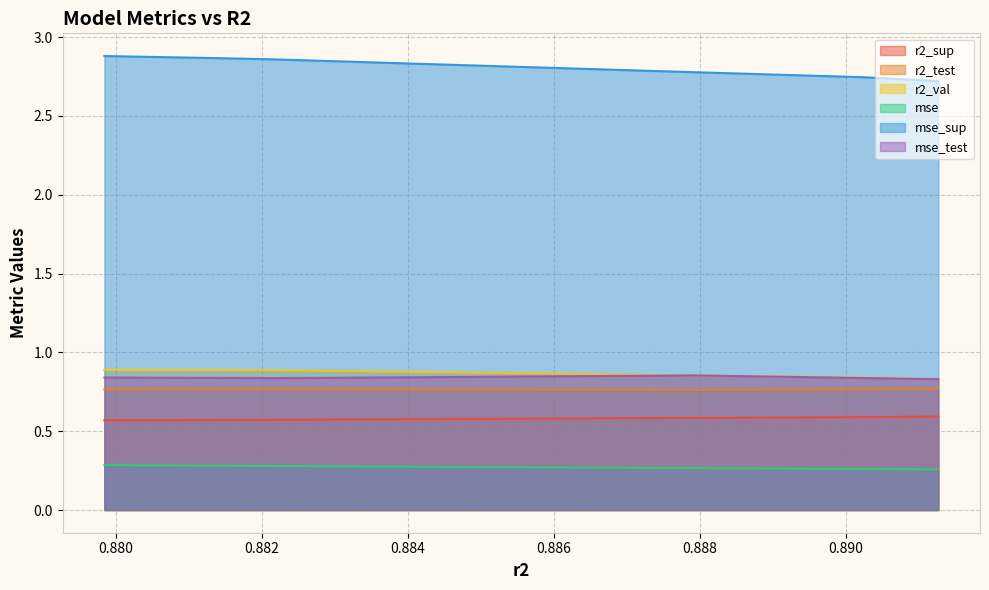

True or false: r2_sup has a value of 0.6 at 0.891261362396717.

True